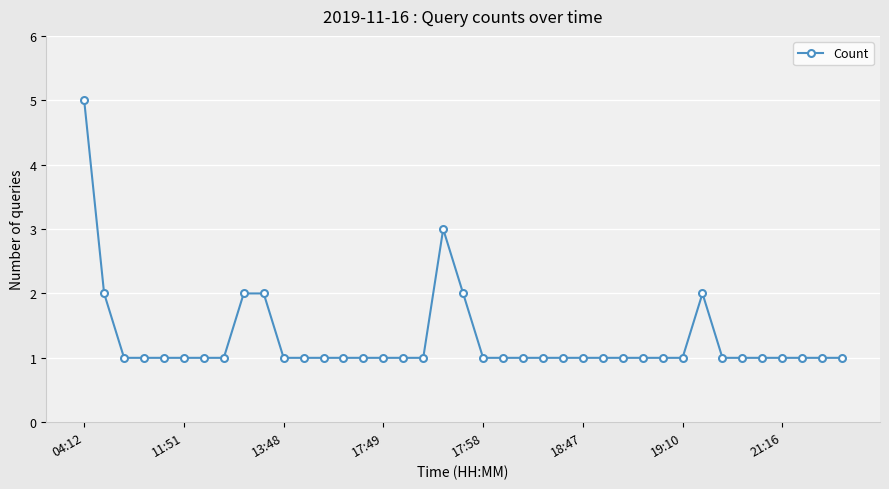

Reading right to left, extract all data points from this chart.

1	1	1	1	1	1	1	2	1	1	1	1	1	1	1	1	1	1	1	2	3	1	1	1	1	1	1	1	1	2	2	1	1	1	1	1	1	2	5